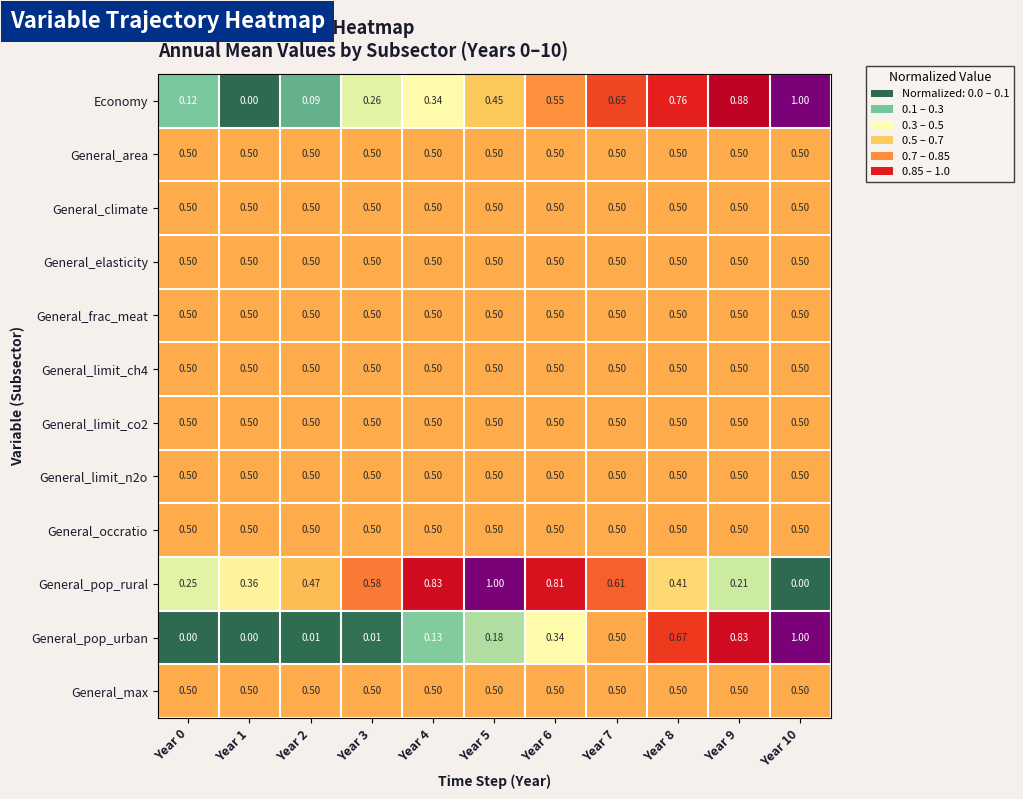

Which series changed the most between Year 1 and Year 8?

Economy